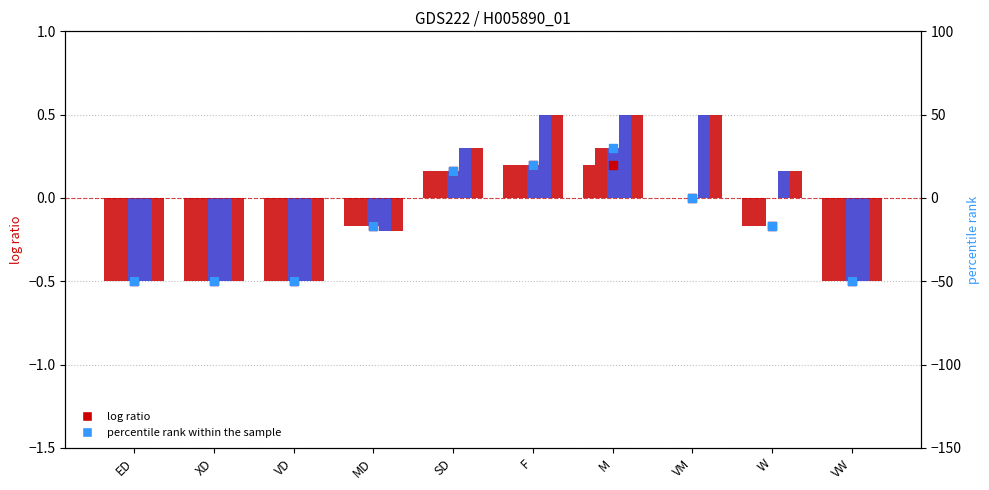

Is the value of C at VW greater than the value of percentile rank within the sample at VD?

Yes